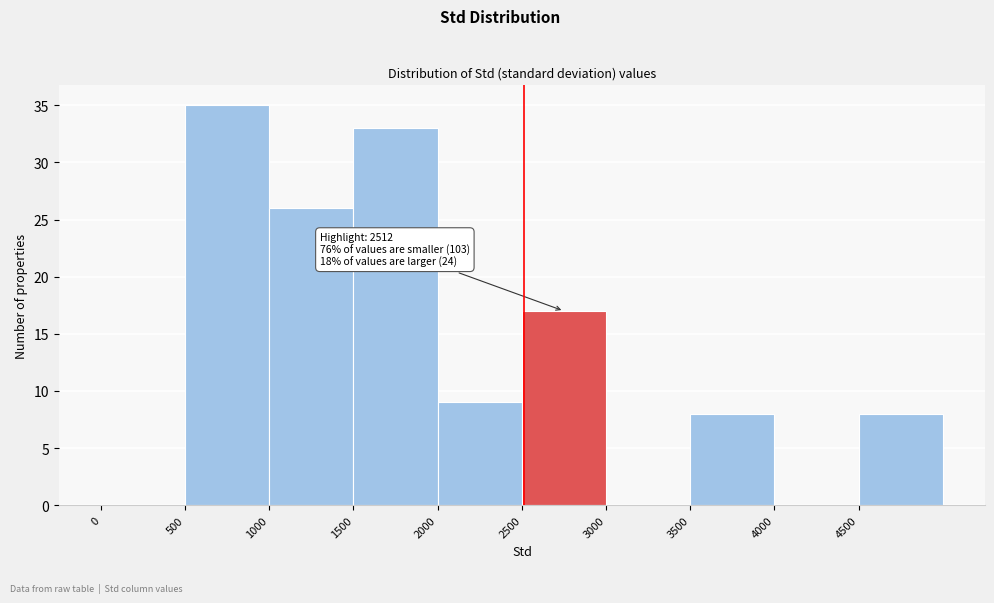

Over which range of the x-axis is the bar tallest?

500 to 1000